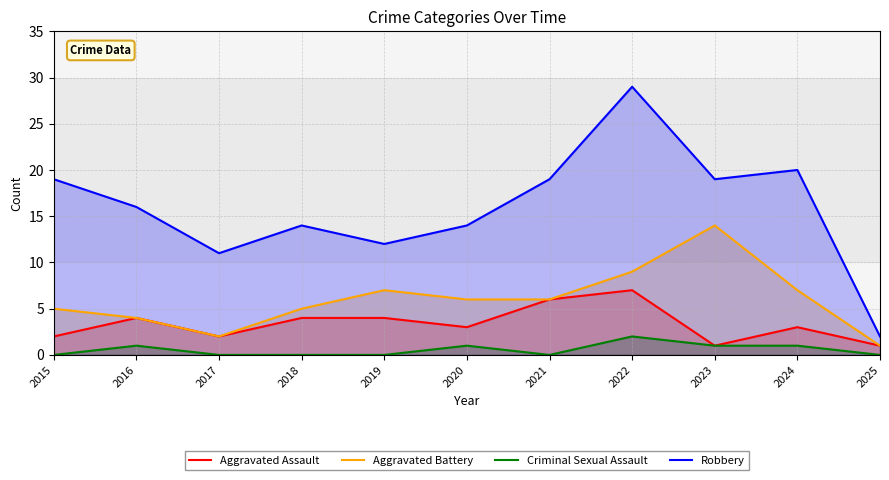

At which category does Criminal Sexual Assault reach its first local valley?

2021